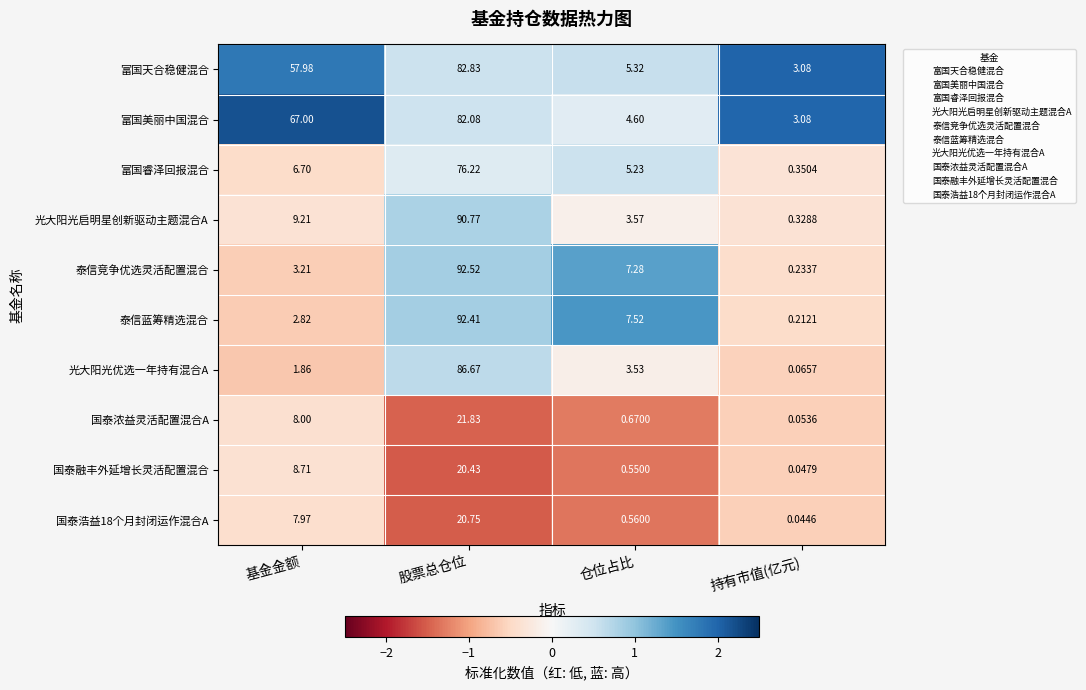

At which label does 富国天合稳健混合 first exceed 57?

基金金额